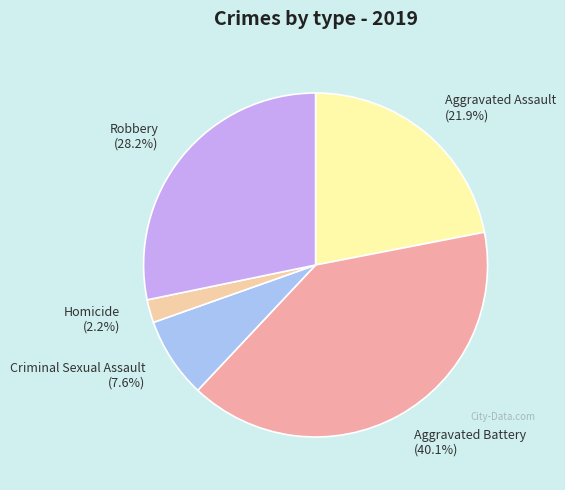

Which slice is the largest?

Aggravated Battery